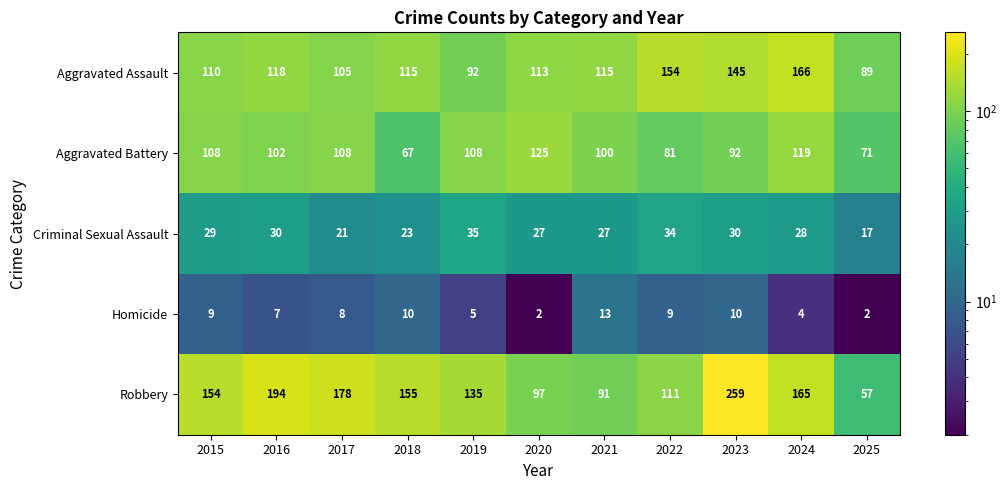

What is the sum of all Criminal Sexual Assault values?

301